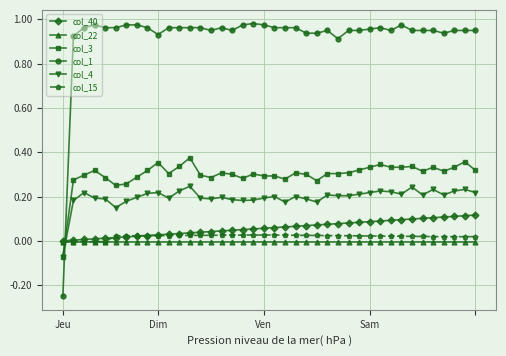

Which series has the widest spread of values?

col_1